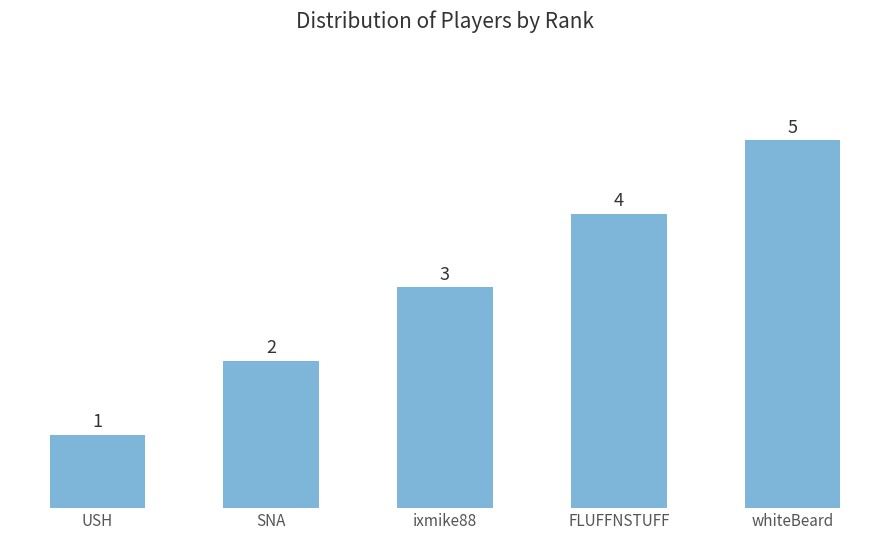

How many bars are there in total?

5